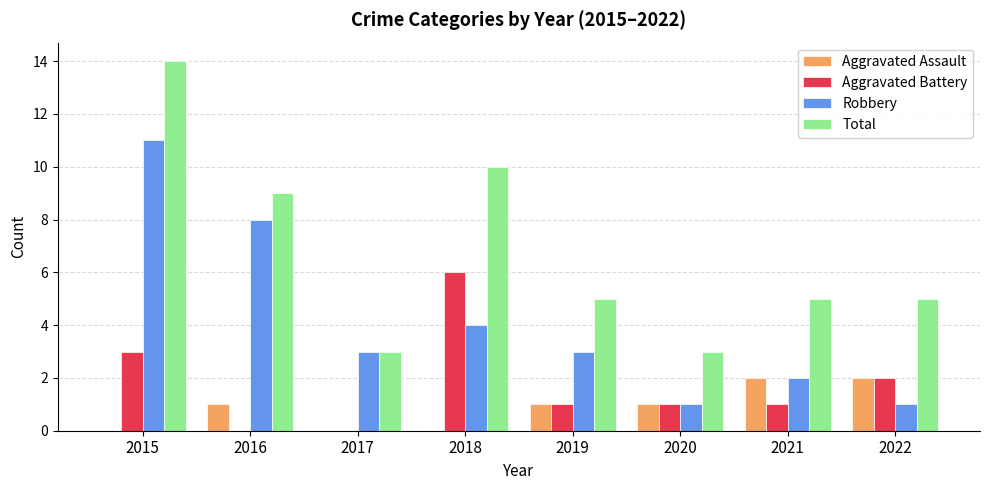

What is the sum of all Aggravated Battery values?

14